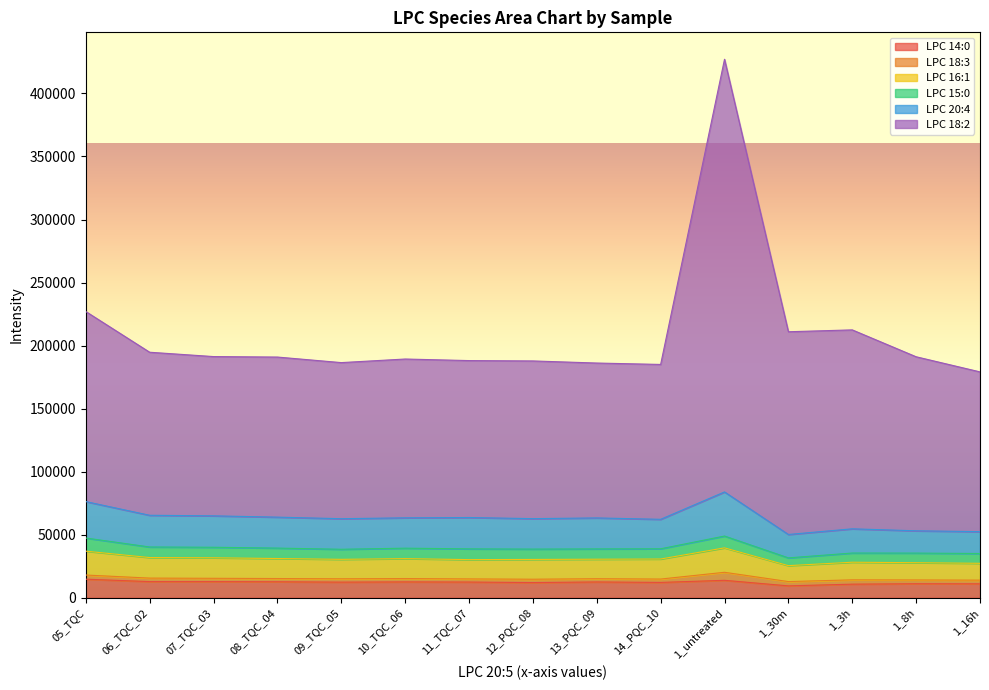

What is the lowest value of the LPC 14:0 series?

9423